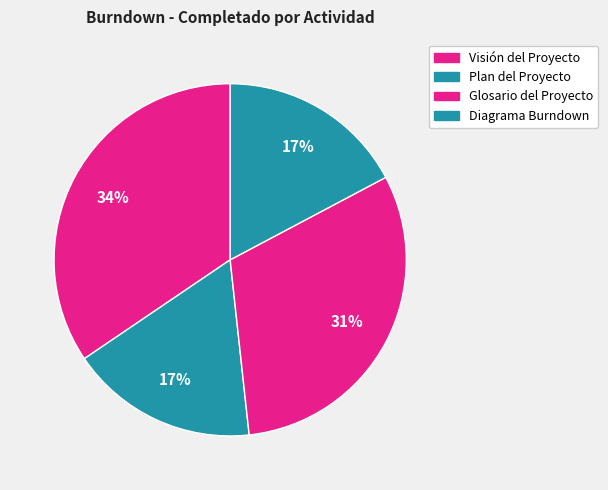

How many segments does this pie chart have?

4